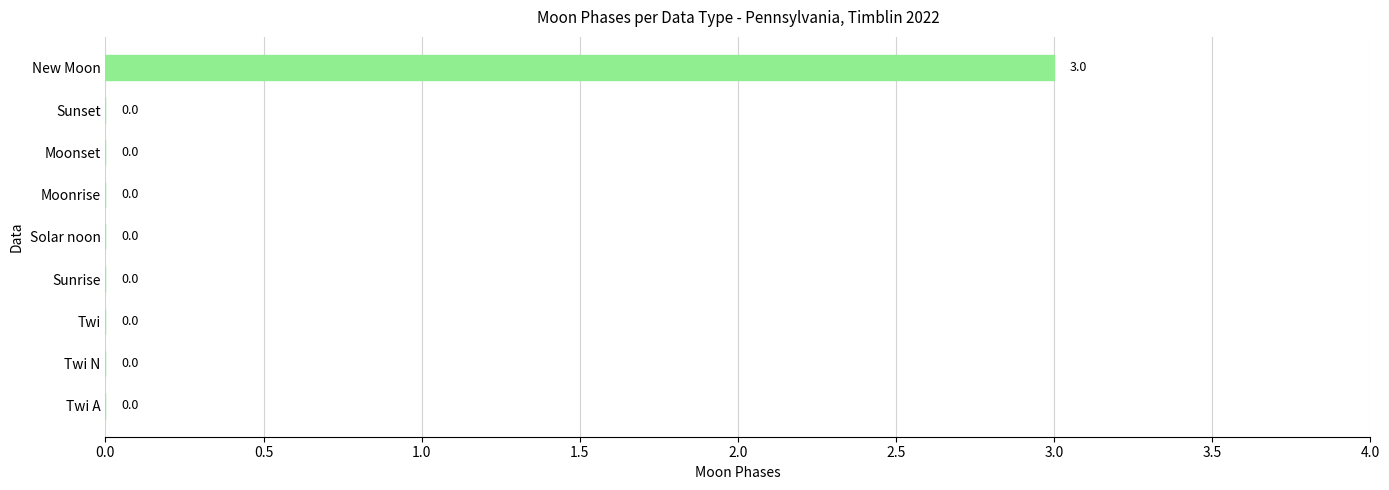

How many values are between 0 and 1?

8